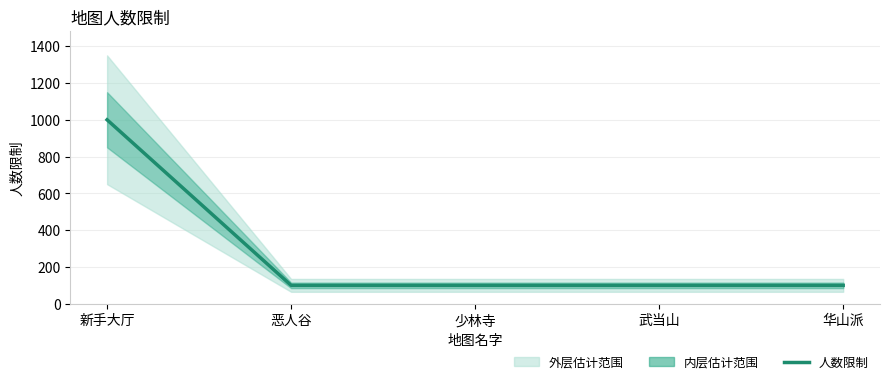

Where is the data nearest to the value 550?

新手大厅